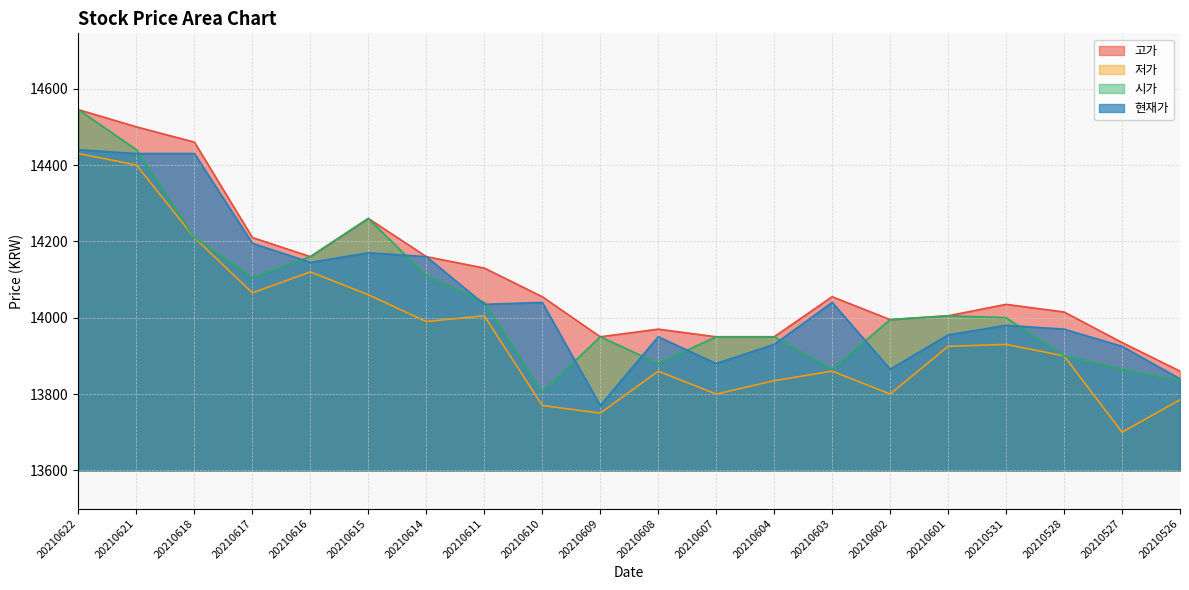

What is the difference between the maximum and second lowest values in the 저가 series?

680